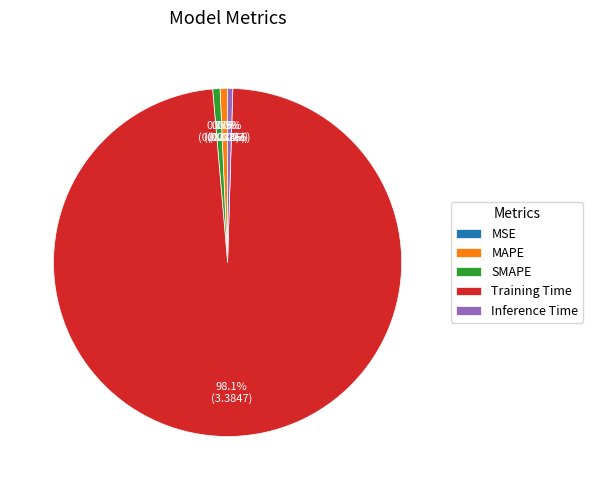

Is the sum of Training Time and SMAPE greater than half?

Yes